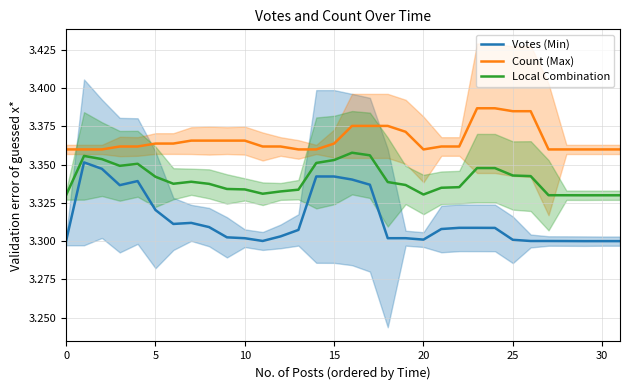

Which series has the largest range (max minus min)?

Votes (Min)